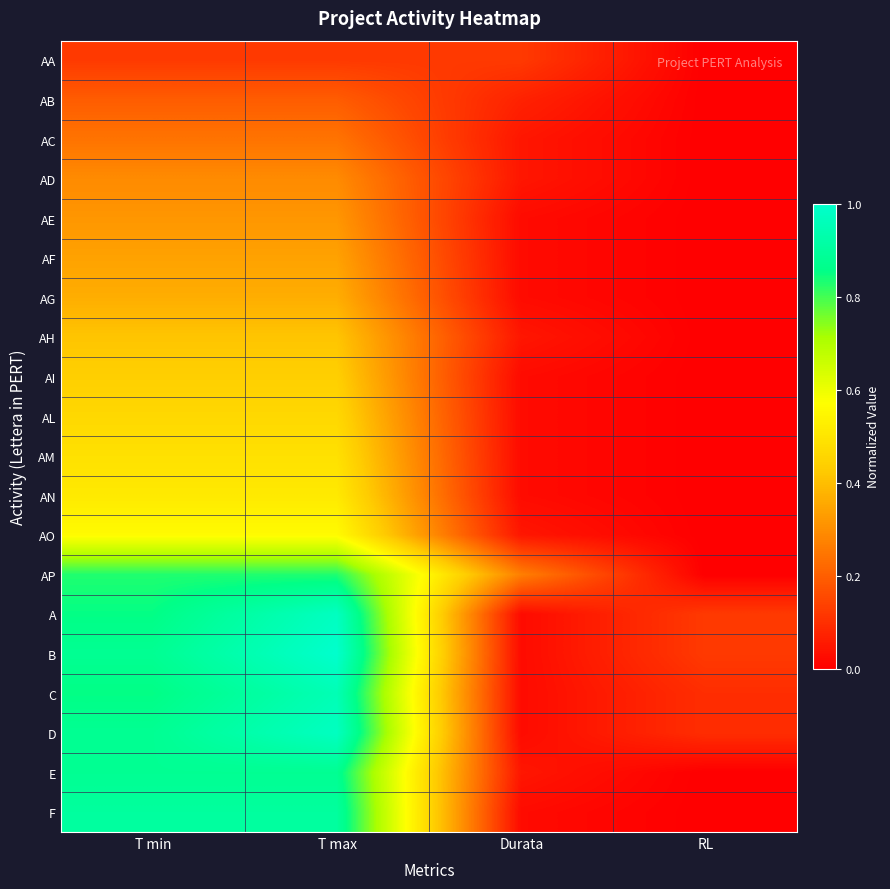

Reading left to right, list all the values displayed in this chart.

AA: T min=0.1	T max=0.1	Durata=0.1	RL=0.0
AB: T min=0.2	T max=0.2	Durata=0.1	RL=0.0
AC: T min=0.2	T max=0.2	Durata=0.0	RL=0.0
AD: T min=0.3	T max=0.3	Durata=0.0	RL=0.0
AE: T min=0.3	T max=0.3	Durata=0.0	RL=0.0
AF: T min=0.3	T max=0.3	Durata=0.0	RL=0.0
AG: T min=0.4	T max=0.4	Durata=0.0	RL=0.0
AH: T min=0.4	T max=0.4	Durata=0.0	RL=0.0
AI: T min=0.4	T max=0.4	Durata=0.0	RL=0.0
AL: T min=0.5	T max=0.5	Durata=0.0	RL=0.0
AM: T min=0.5	T max=0.5	Durata=0.0	RL=0.0
AN: T min=0.5	T max=0.5	Durata=0.0	RL=0.0
AO: T min=0.6	T max=0.6	Durata=0.0	RL=0.0
AP: T min=0.8	T max=0.8	Durata=0.3	RL=0.0
A: T min=0.9	T max=1.0	Durata=0.0	RL=0.1
B: T min=0.9	T max=1.0	Durata=0.0	RL=0.1
C: T min=0.9	T max=1.0	Durata=0.0	RL=0.1
D: T min=0.9	T max=1.0	Durata=0.0	RL=0.1
E: T min=0.9	T max=0.9	Durata=0.0	RL=0.0
F: T min=0.9	T max=0.9	Durata=0.0	RL=0.0